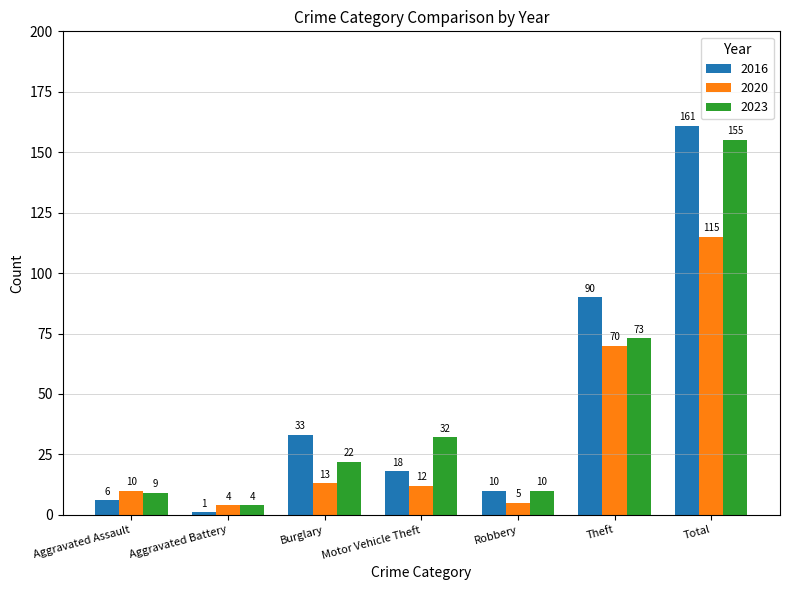

What is the total value across all series at Total?

431